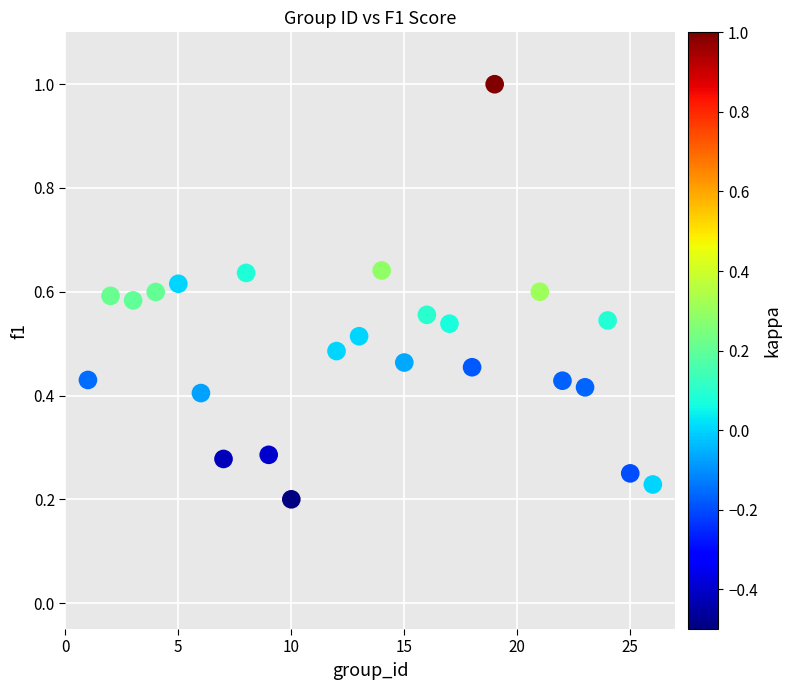

What is the range of X values (max minus min)?

25.0